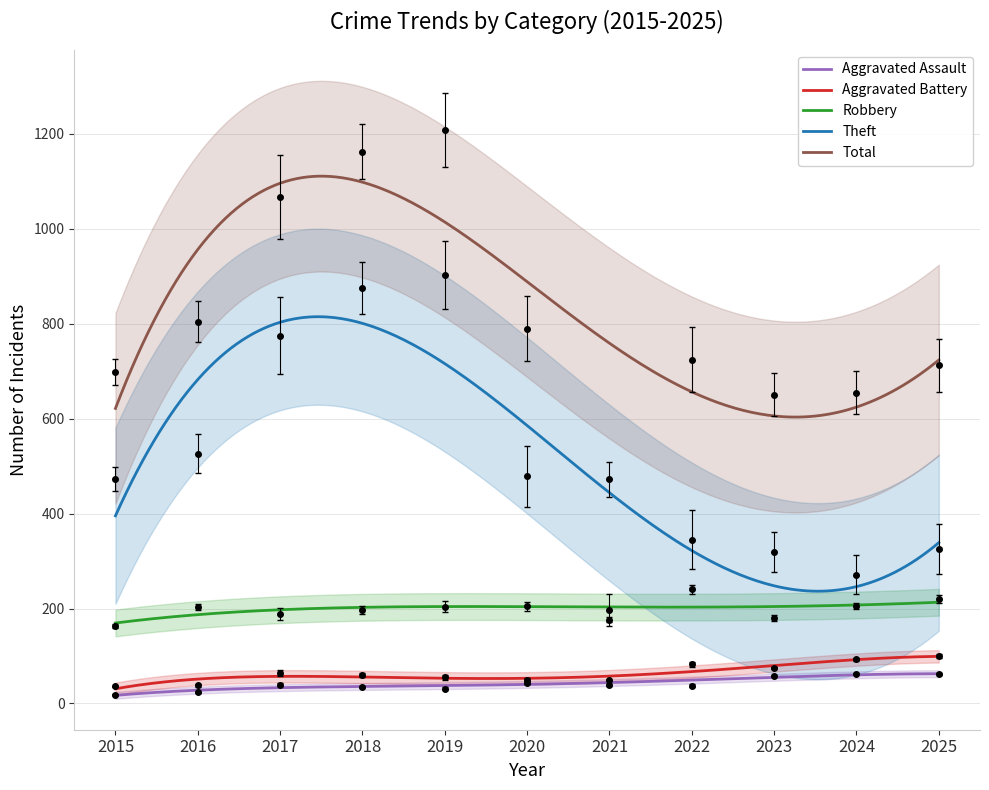

True or false: Theft has a value of 271.4 at 2024.

True